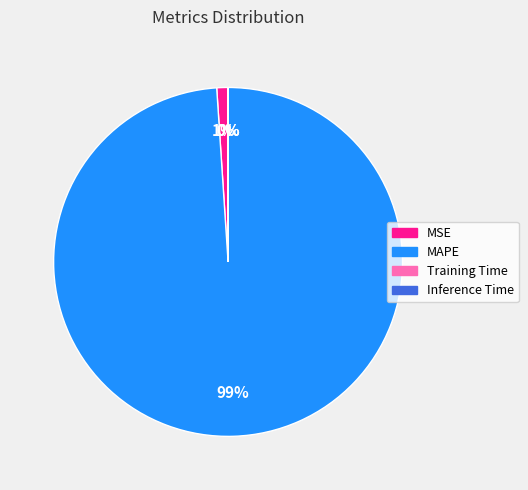

What is the largest slice in the pie chart?

MAPE